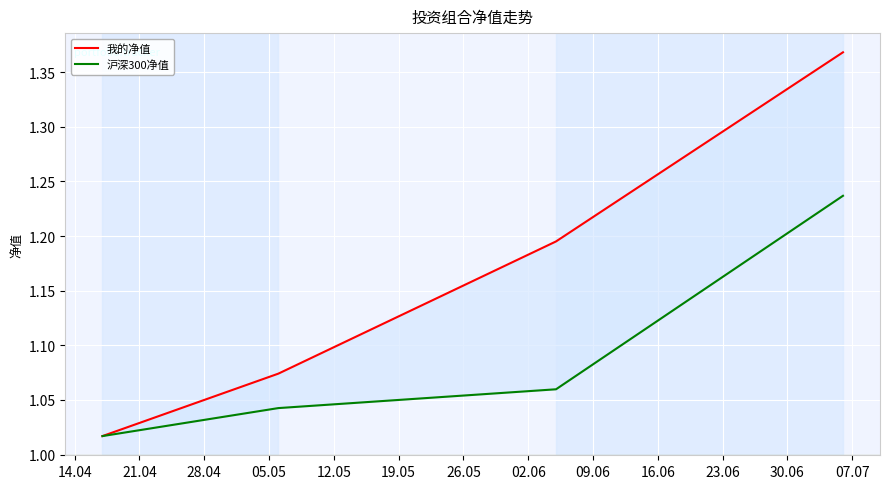

Which series has the widest spread of values?

我的净值